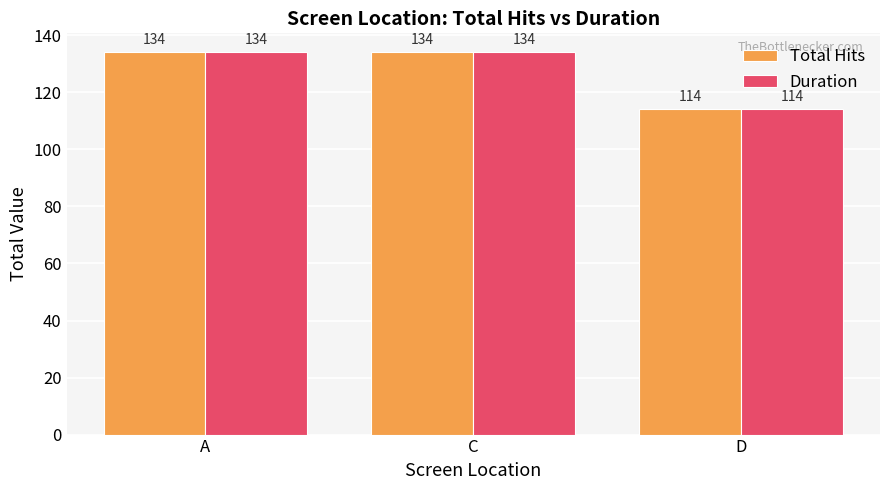

Reading left to right, extract all data points from this chart.

Total Hits: 134	134	114
Duration: 134	134	114